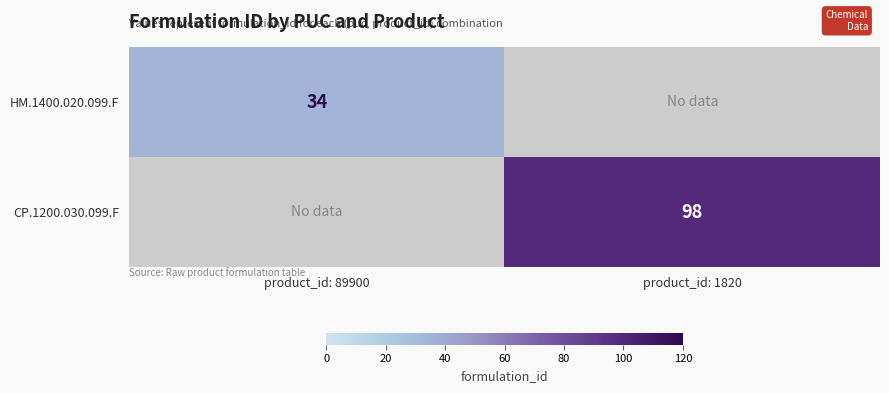

At how many categories does at least one series exceed 78?

1